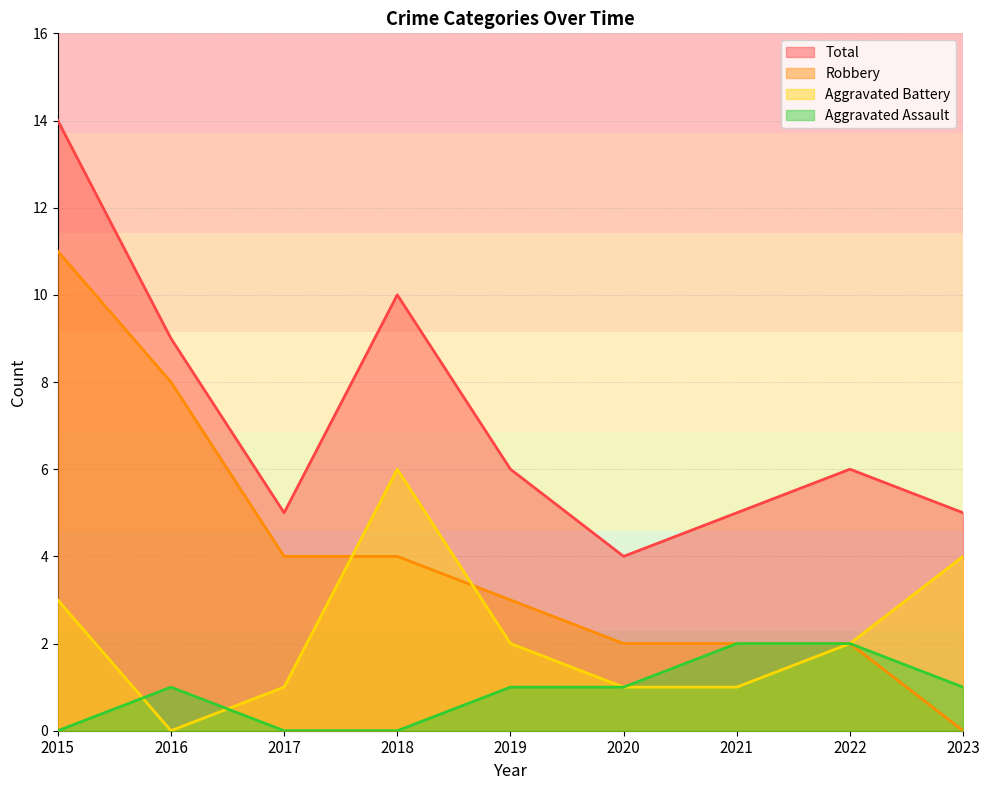

Does the chart display data point markers on the line(s)?

No